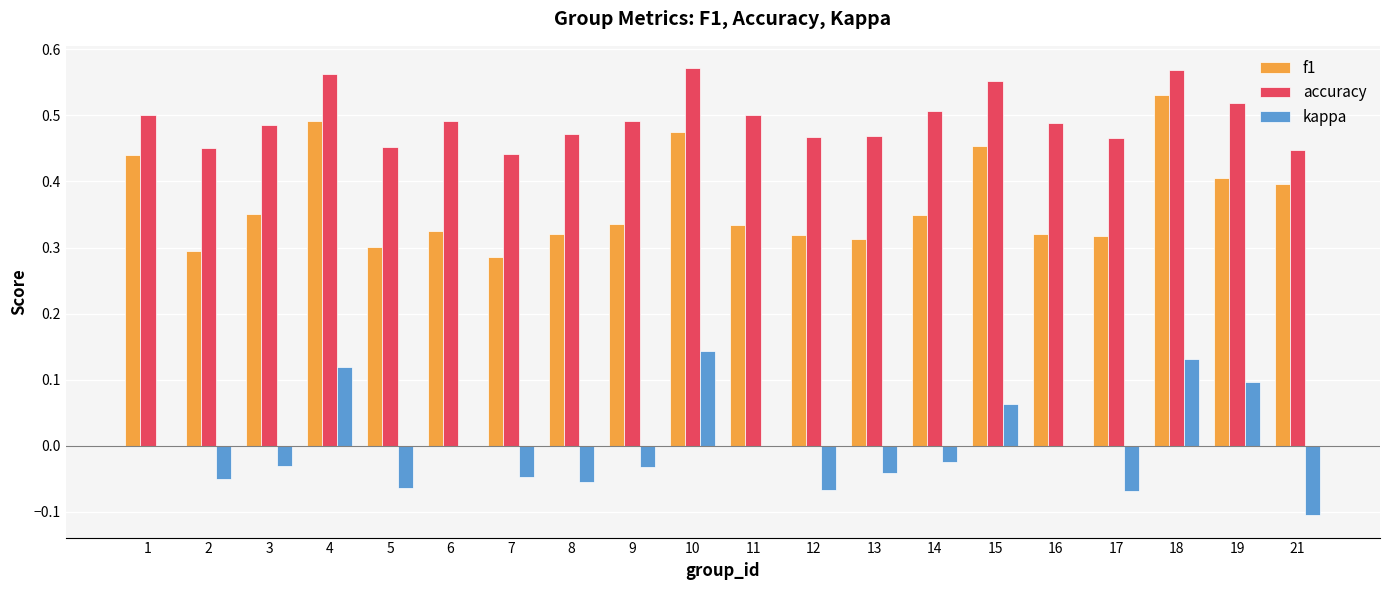

Which series changed the most between 8 and 18?

f1